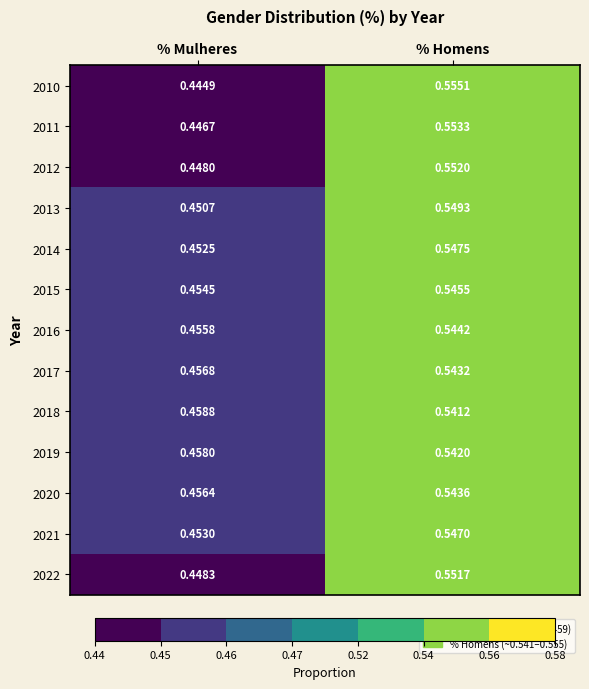

At which category is the sum across all series the highest?

% Homens